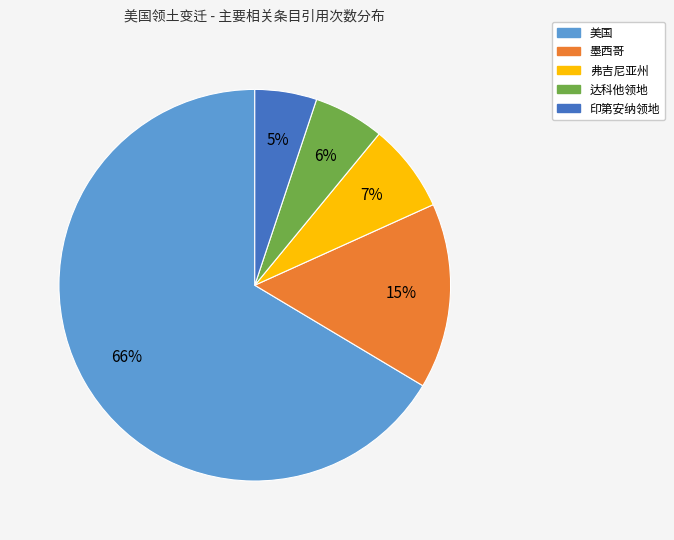

Which category has the smallest portion of the pie?

印第安纳领地